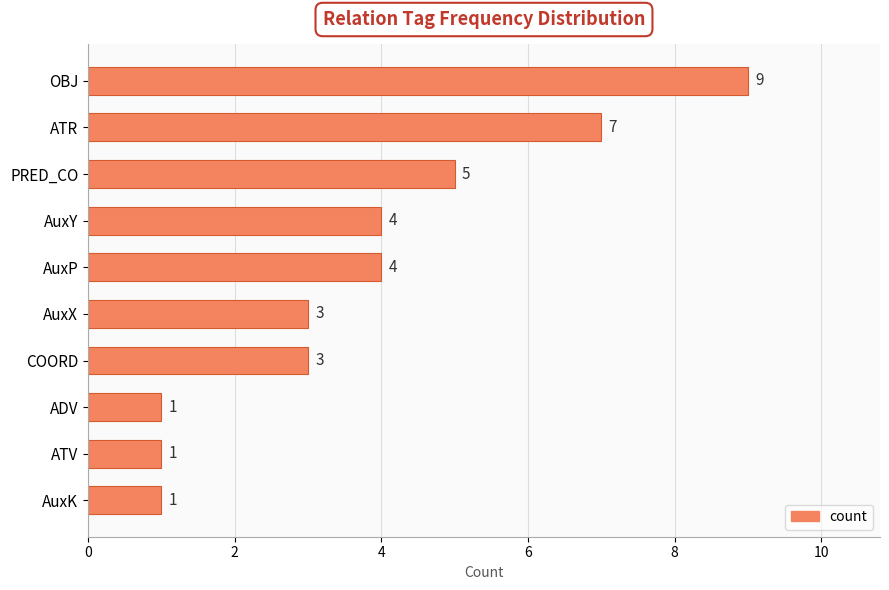

How many distinct data groups are displayed?

1